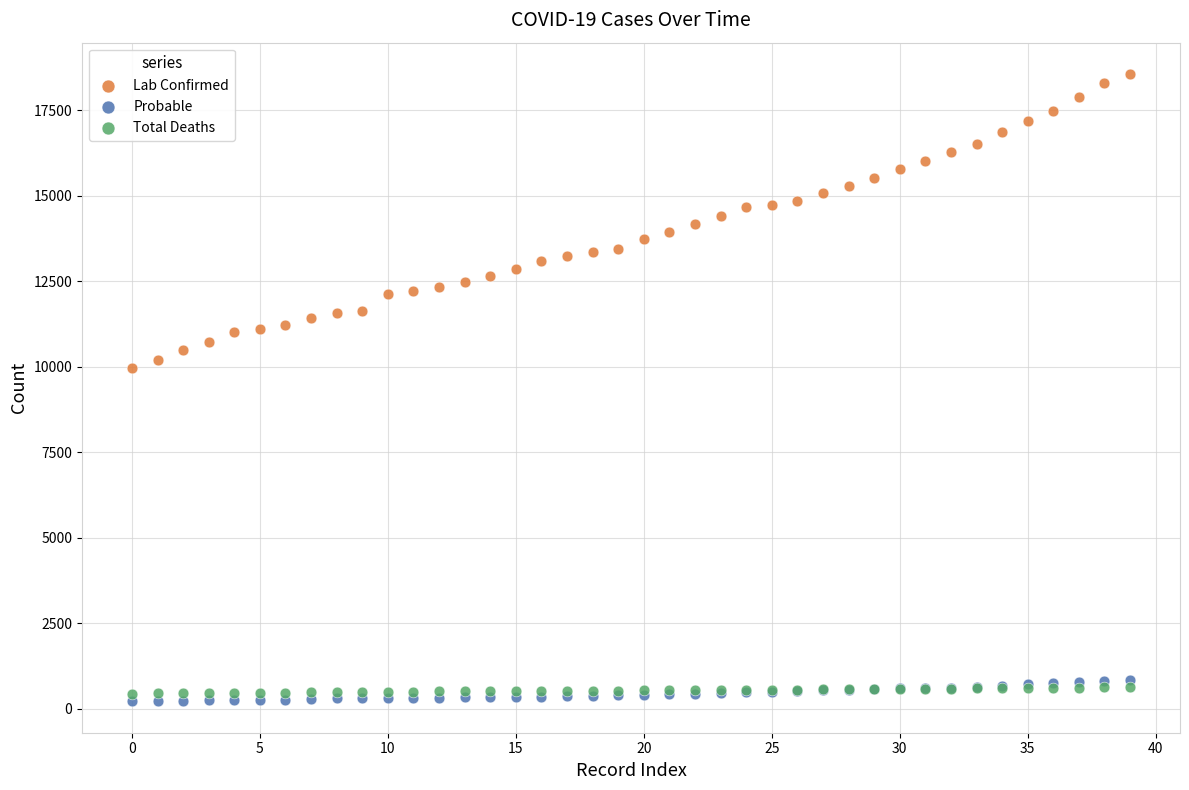

Which series contains the highest Y value?

Lab Confirmed